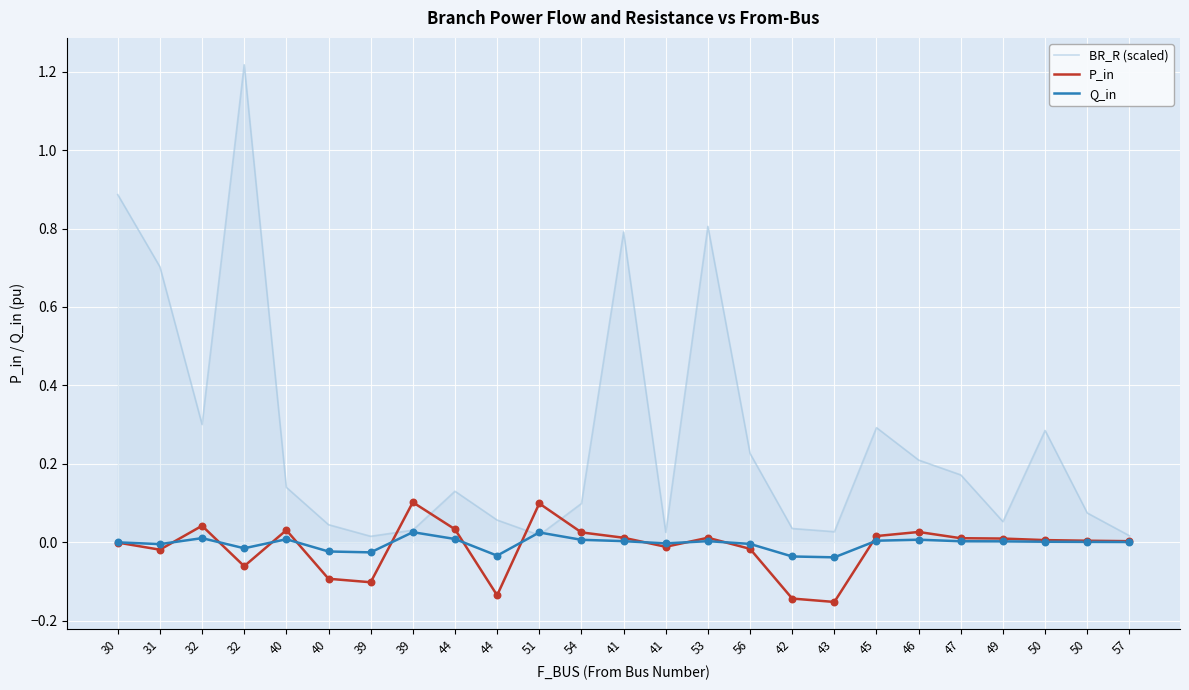

What are all the series names shown in the legend?

BR_R (scaled), P_in, Q_in